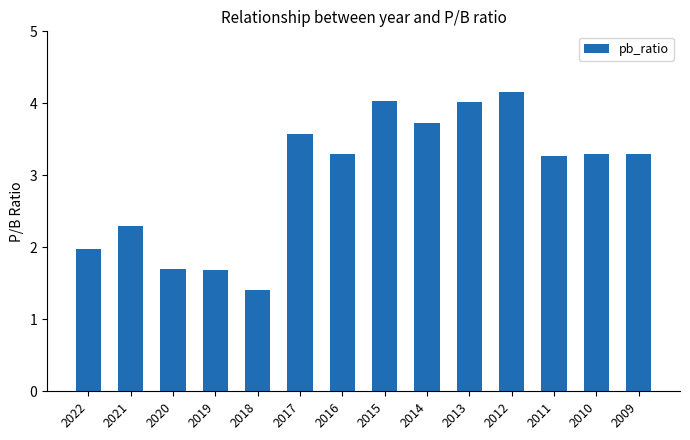

Count the number of data series in this chart.

1